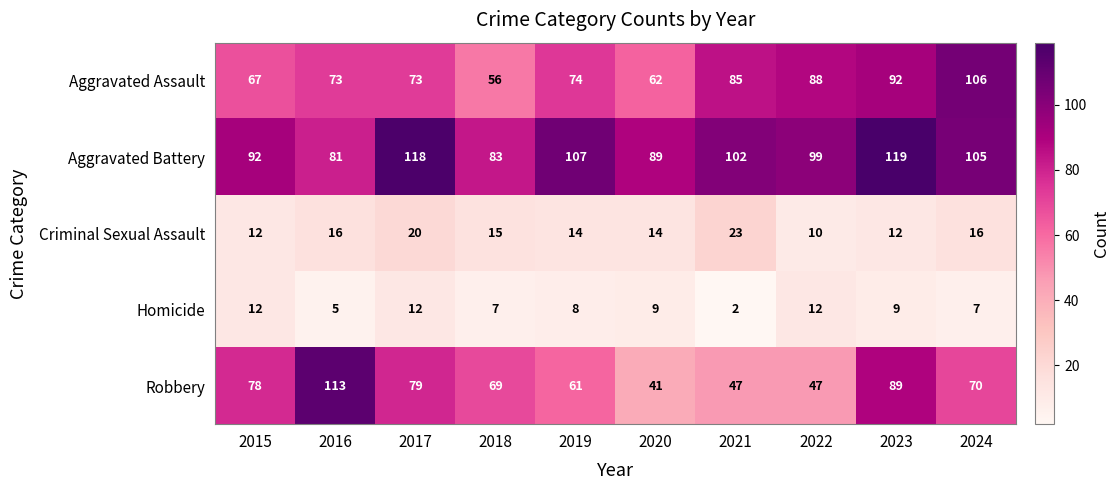

What is the difference between the Aggravated Battery values at 2021 and 2015?

10